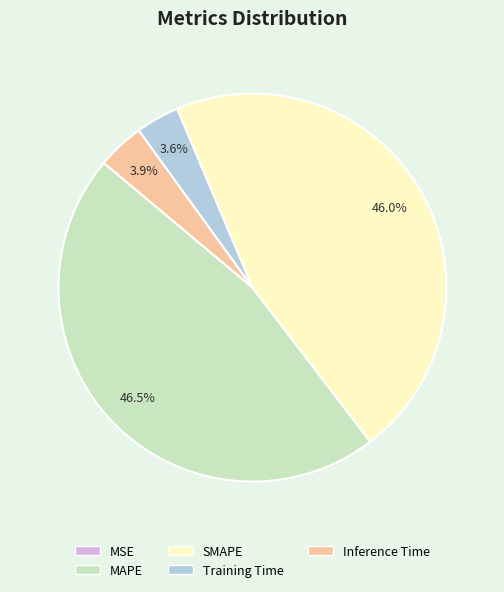

Does any single category account for the majority?

No